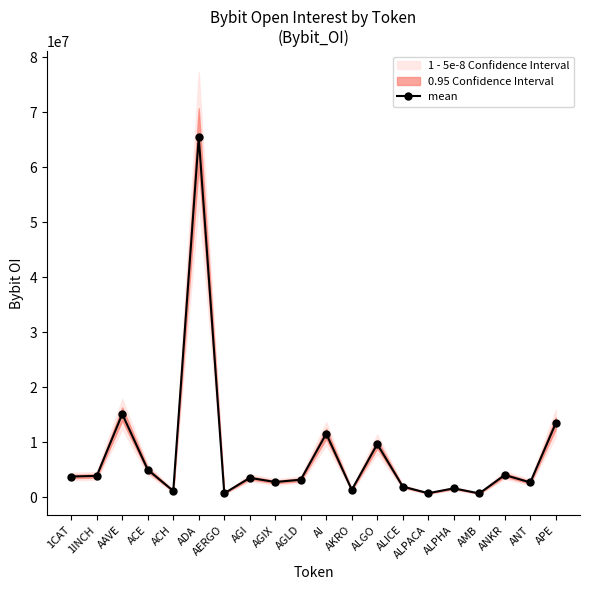

The value at AKRO is 1753526. True or false?

False